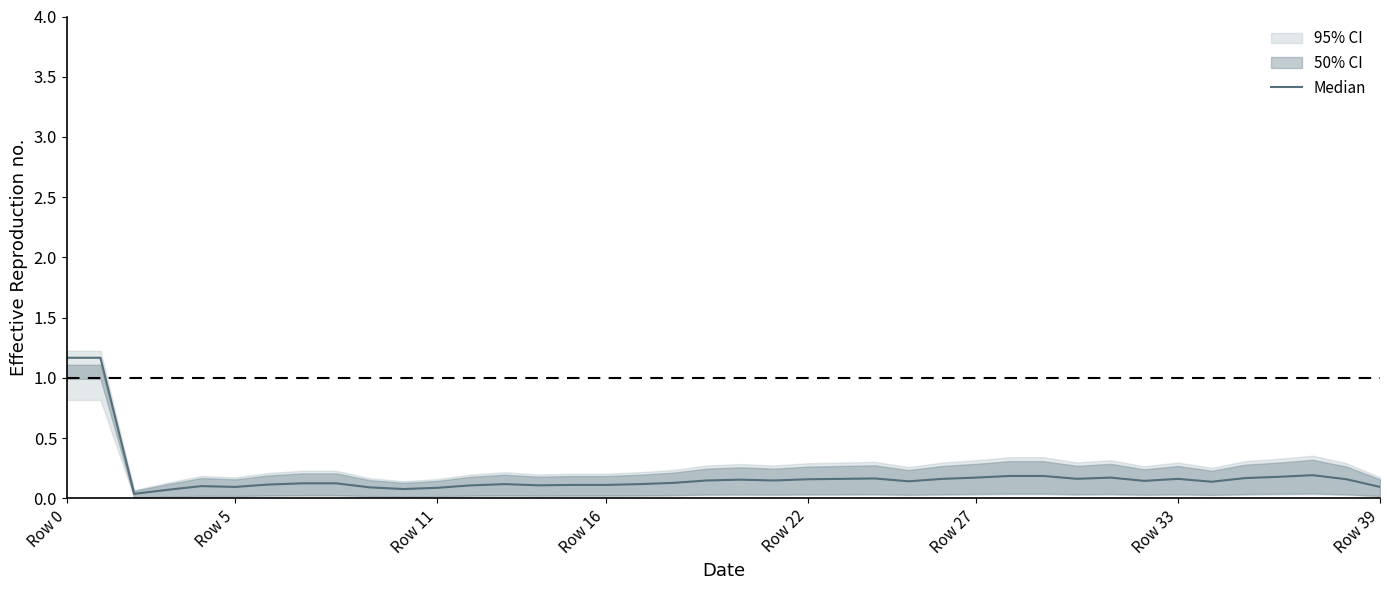

Which has a higher value, Row 0 or Row 33?

Row 0